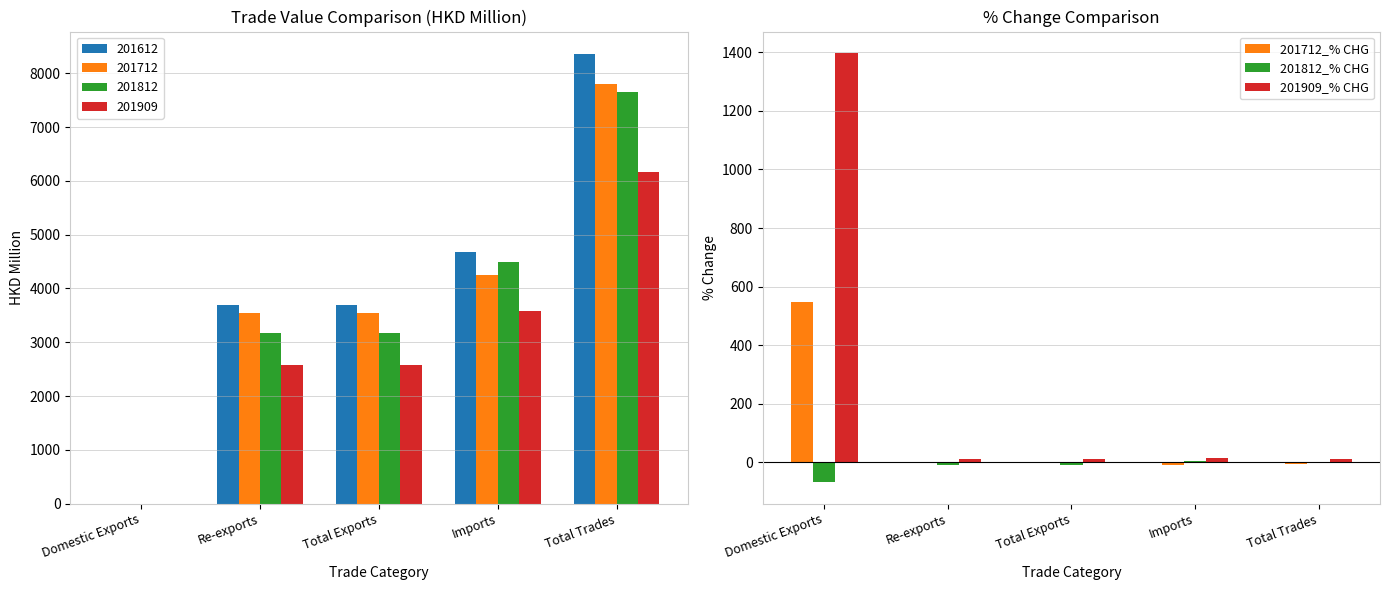

Is it true that 201712_% CHG equals 904.1 at Domestic Exports?

False